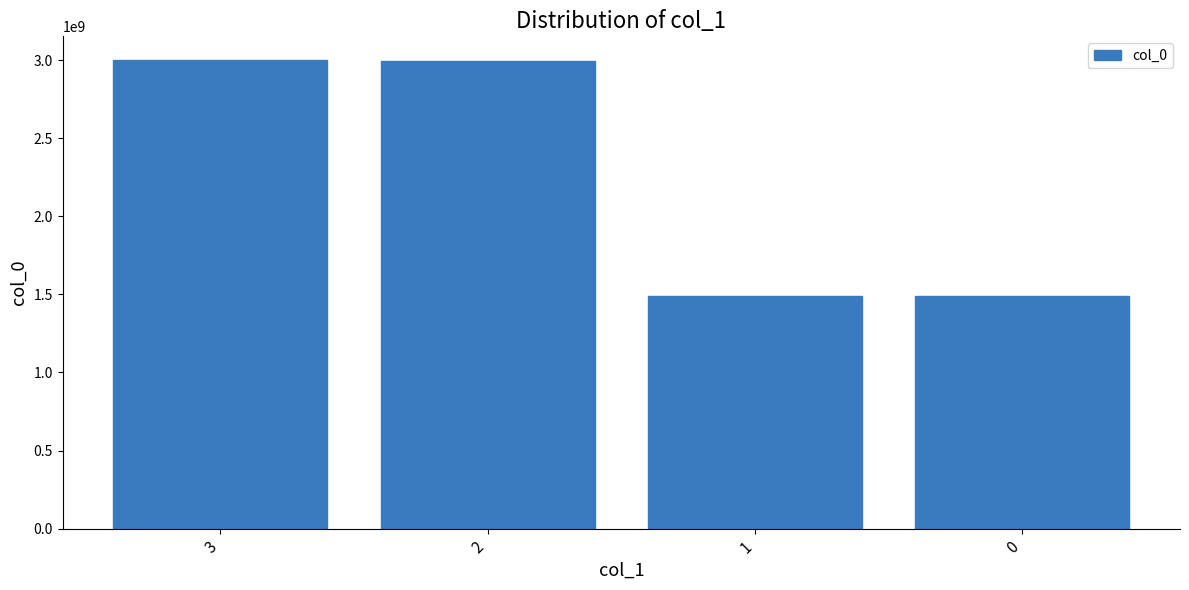

The value at 3 is 1529250774. True or false?

False